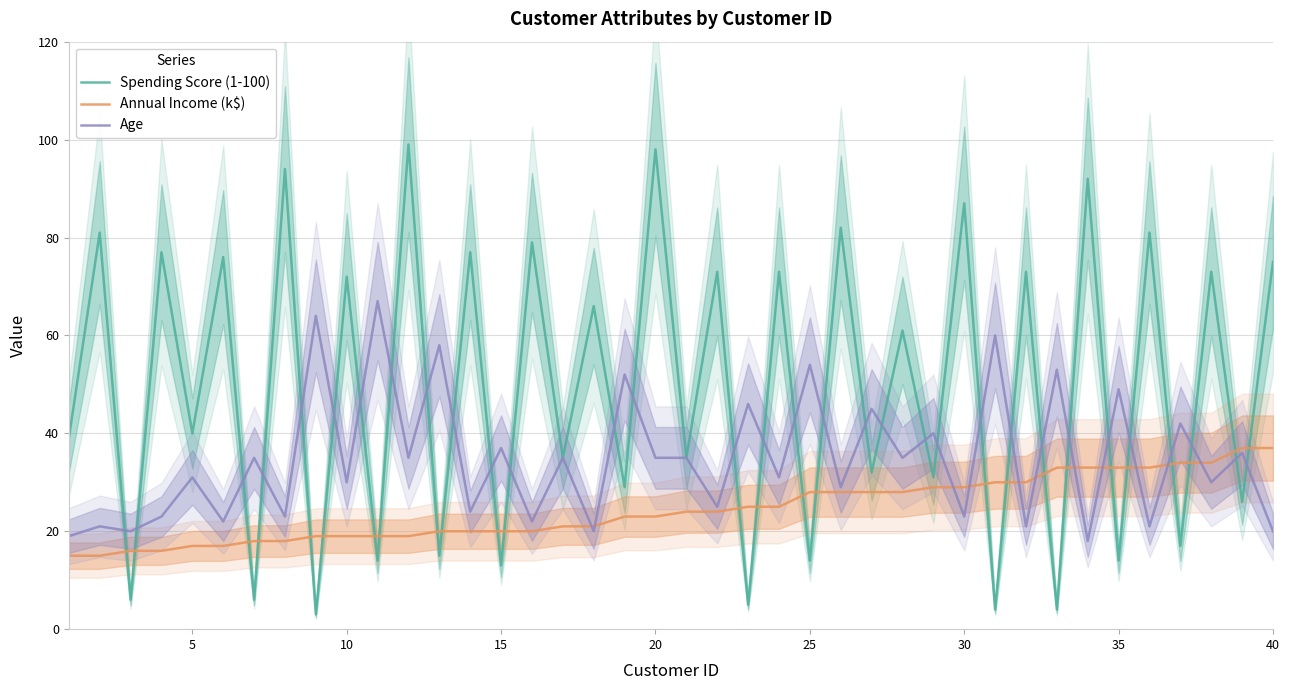

Reading left to right, extract all data points from this chart.

Spending Score (1-100): 39	81	6	77	40	76	6	94	3	72	14	99	15	77	13	79	35	66	29	98	35	73	5	73	14	82	32	61	31	87	4	73	4	92	14	81	17	73	26	75
Annual Income (k$): 15	15	16	16	17	17	18	18	19	19	19	19	20	20	20	20	21	21	23	23	24	24	25	25	28	28	28	28	29	29	30	30	33	33	33	33	34	34	37	37
Age: 19	21	20	23	31	22	35	23	64	30	67	35	58	24	37	22	35	20	52	35	35	25	46	31	54	29	45	35	40	23	60	21	53	18	49	21	42	30	36	20